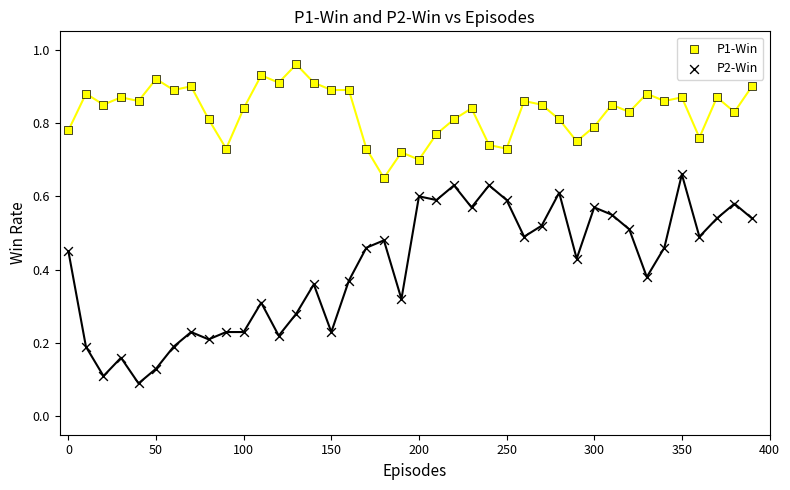

Across all data points, what is the range of X values (max minus min)?

390.0